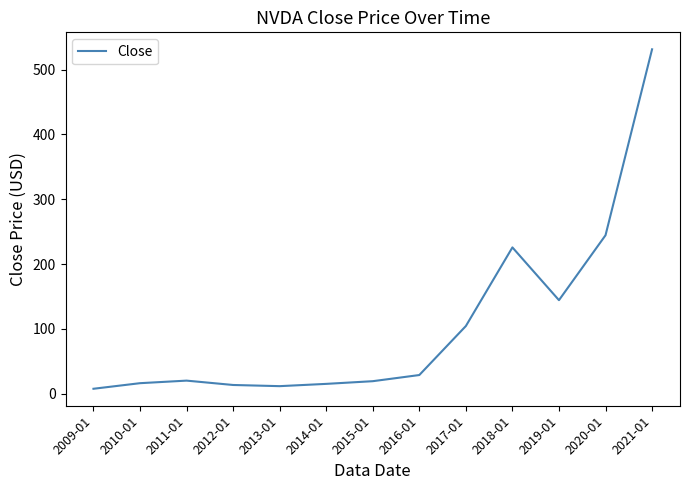

The value at 2018-01 is 225.7. True or false?

True